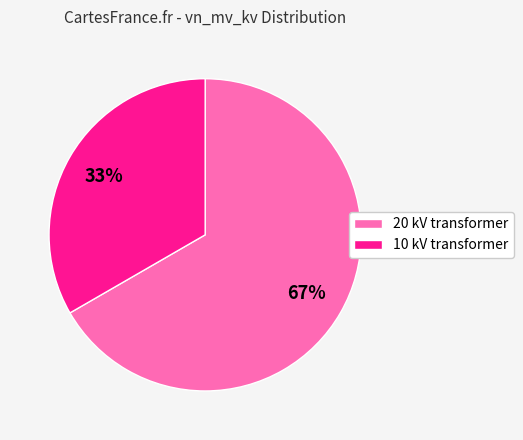

Rank the categories by value from lowest to highest.

10 kV transformer, 20 kV transformer